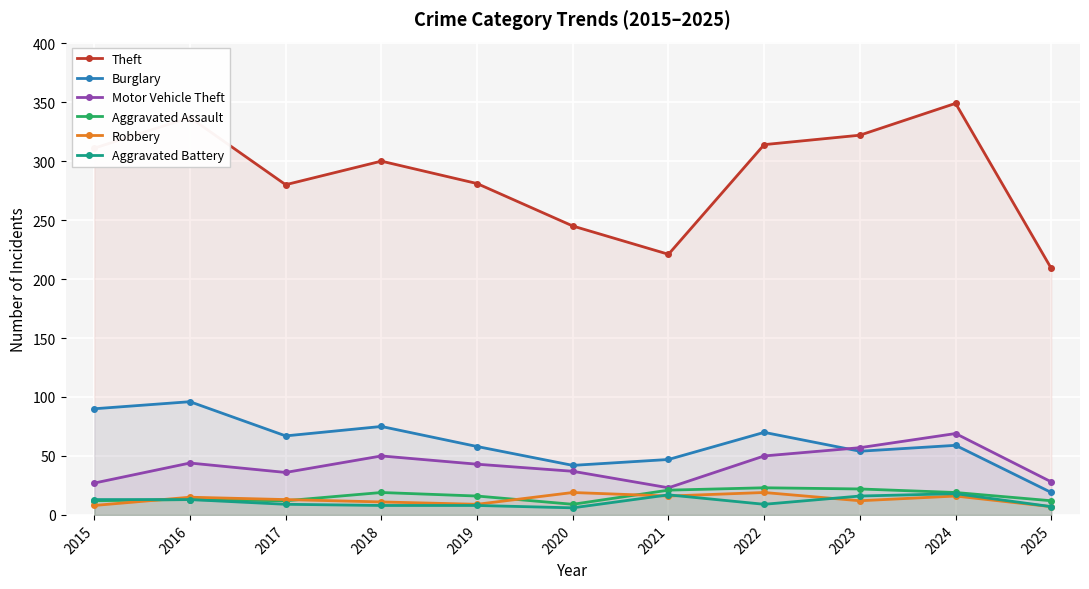

True or false: Burglary has more than 0 interior local peaks.

True